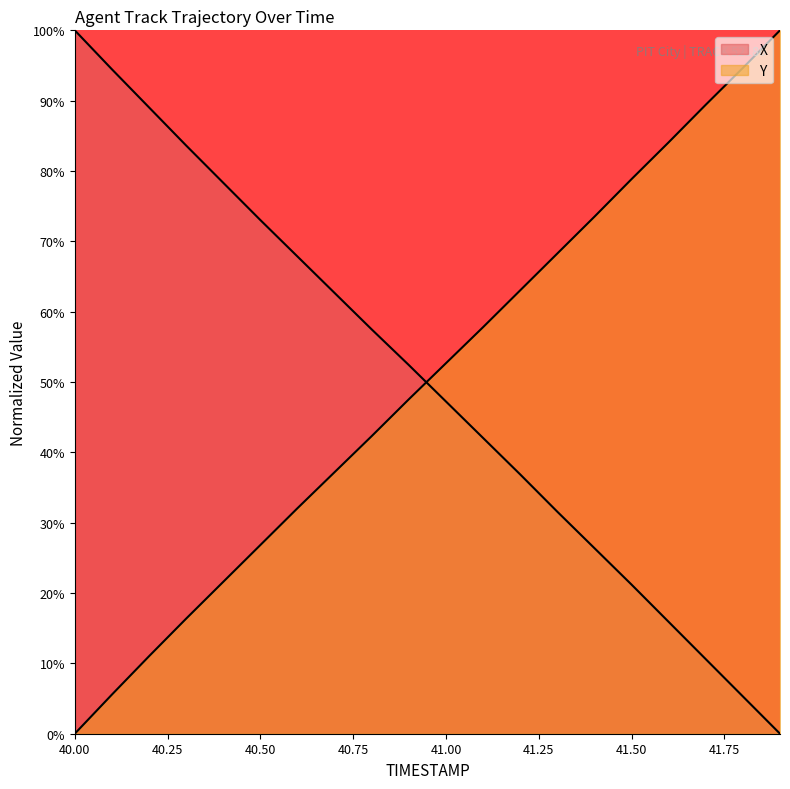

How many lines are shown in the chart?

2